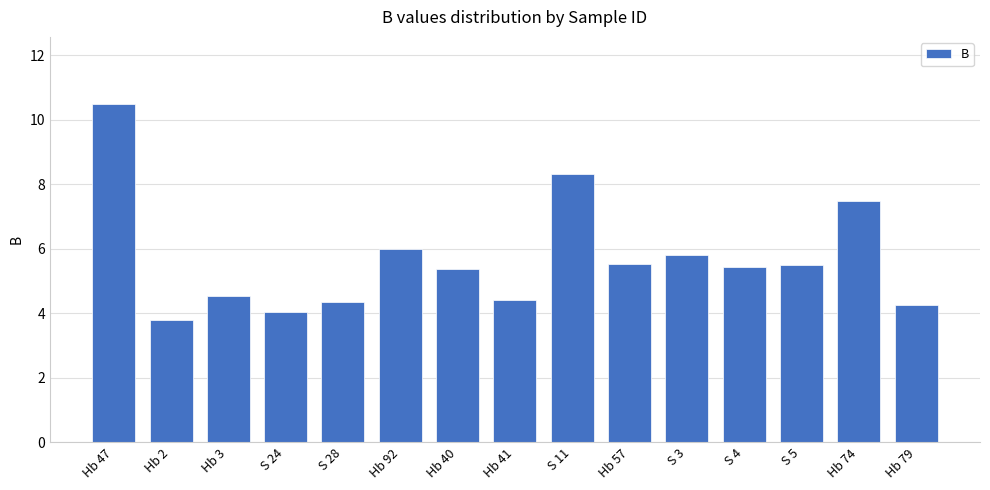

Where does the data first go above 5?

Hb 47